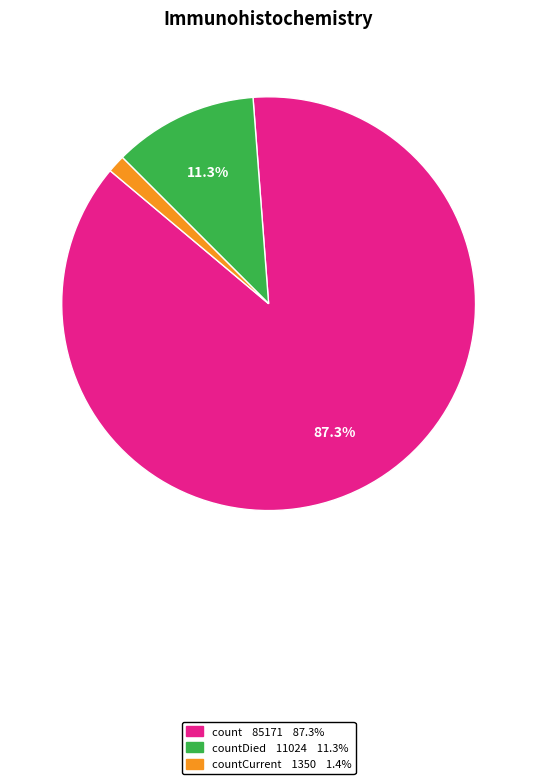

Does any single category account for the majority?

Yes